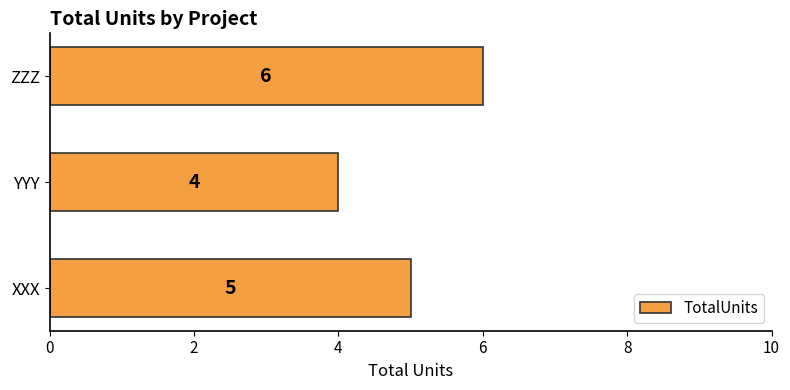

Are the bars grouped side by side (vs. stacked)?

No